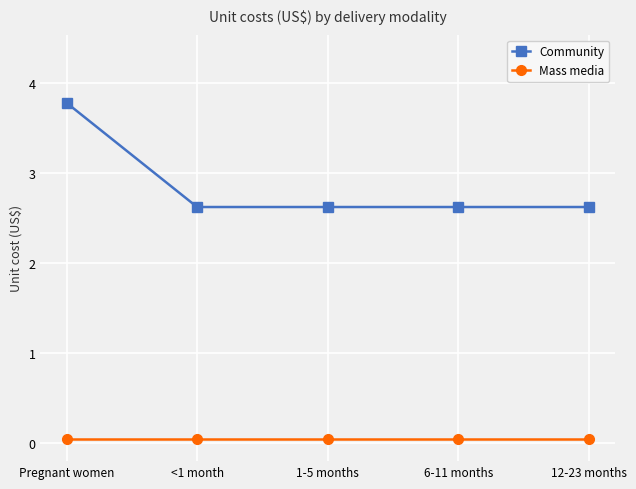

What is the difference between the Community values at Pregnant women and 1-5 months?

1.2